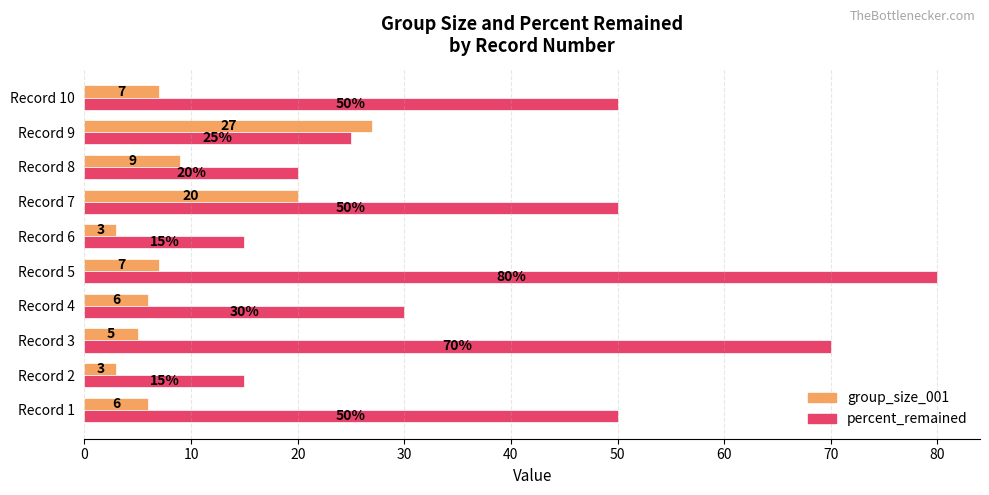

What is the minimum value shown in the chart?

3